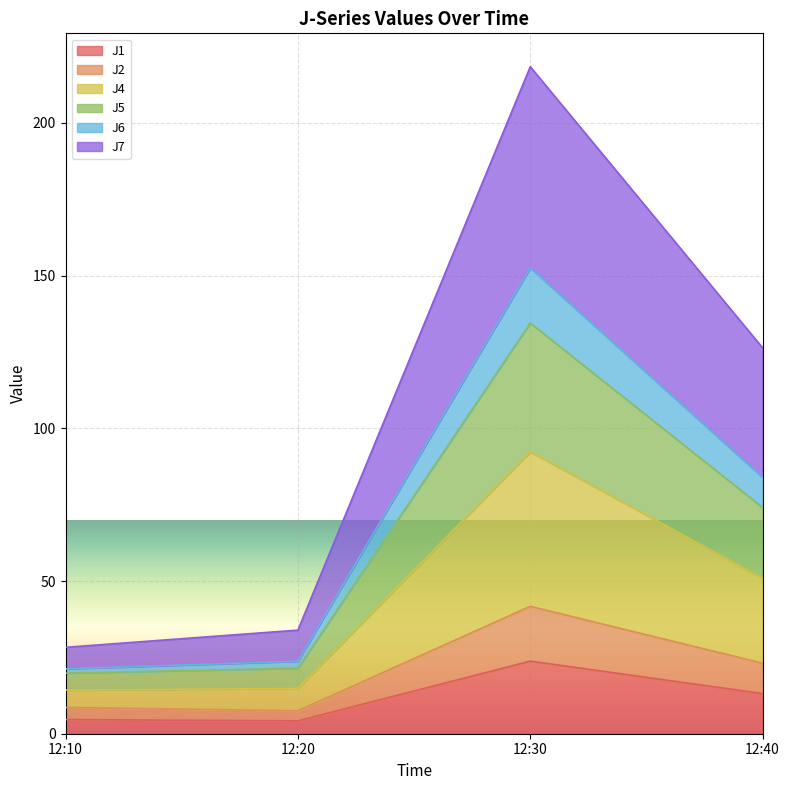

True or false: J5 and J2 cross at least once.

False